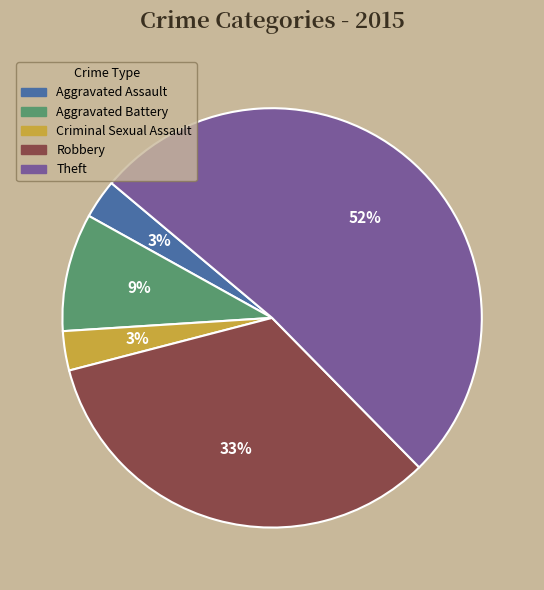

Is Theft the majority of the pie?

Yes